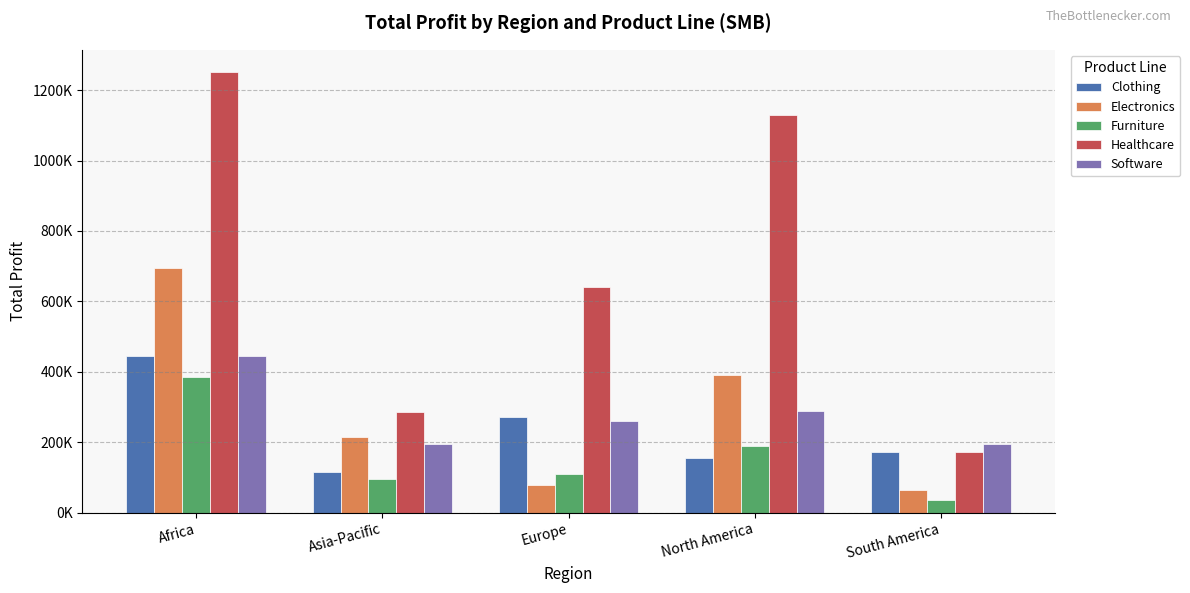

What is the spread (max minus min) of values at Africa?

867871